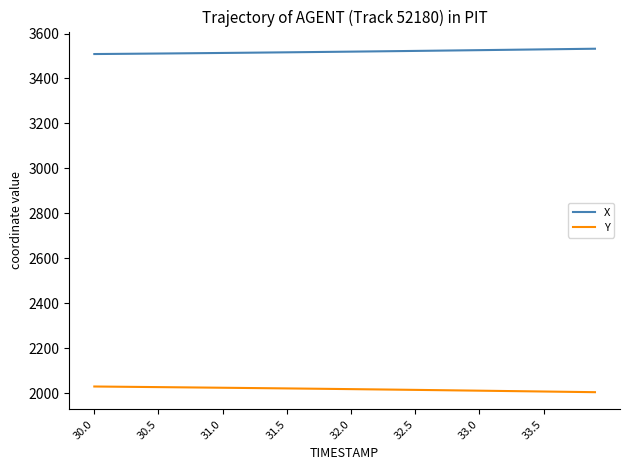

Which series has the largest total across all categories?

X